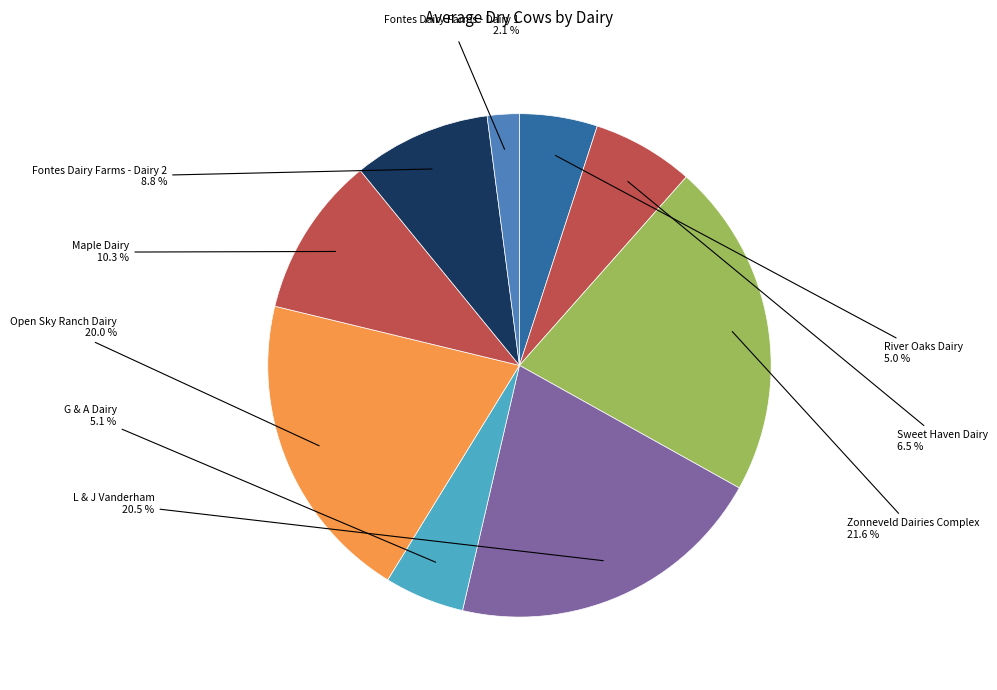

To the nearest percent, what is the difference between the Fontes Dairy Farms - Dairy 1 and L & J Vanderham slice percentages?

18%